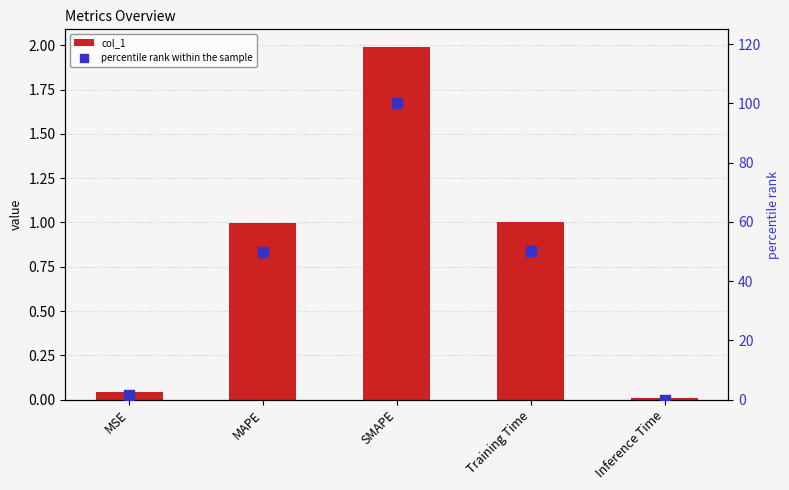

What is the total value across all series at Training Time?

51.1